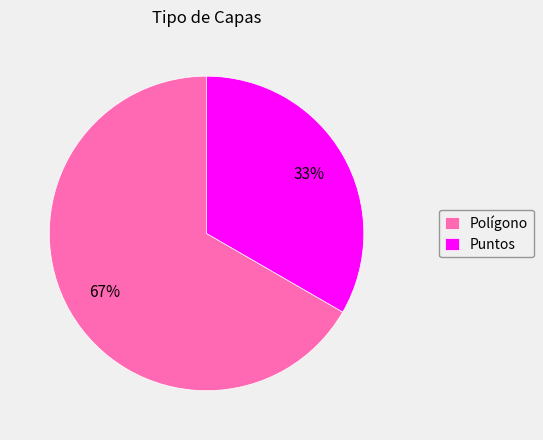

Rank the categories by value from lowest to highest.

Puntos, Polígono